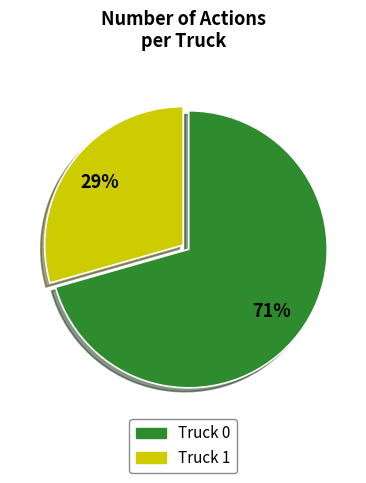

To the nearest percent, what is the combined percentage of Truck 0 and Truck 1?

100%